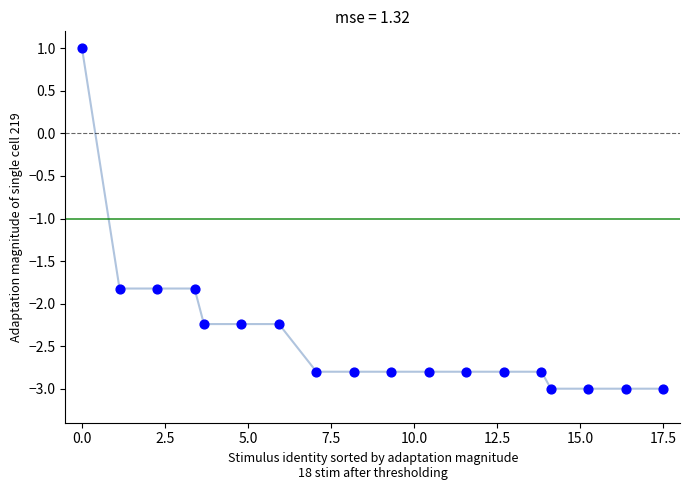

What is the range of X values (max minus min)?

17.5